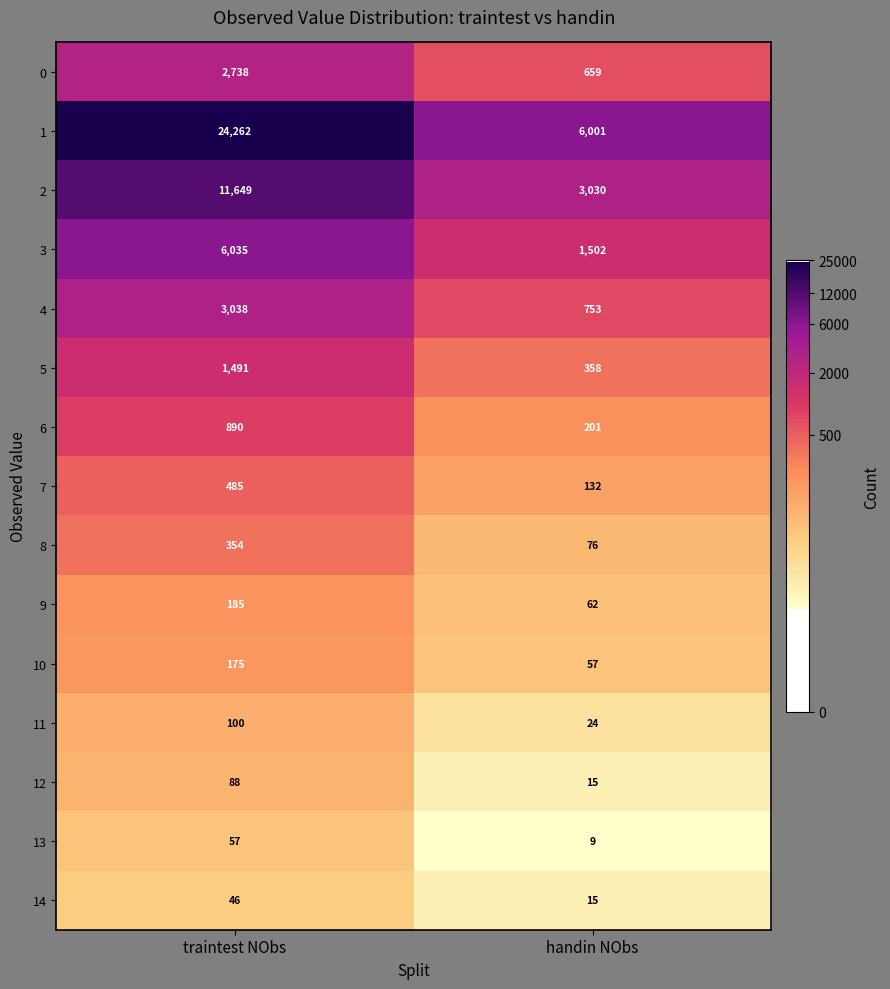

At which category does the chart reach its peak across all series?

traintest NObs